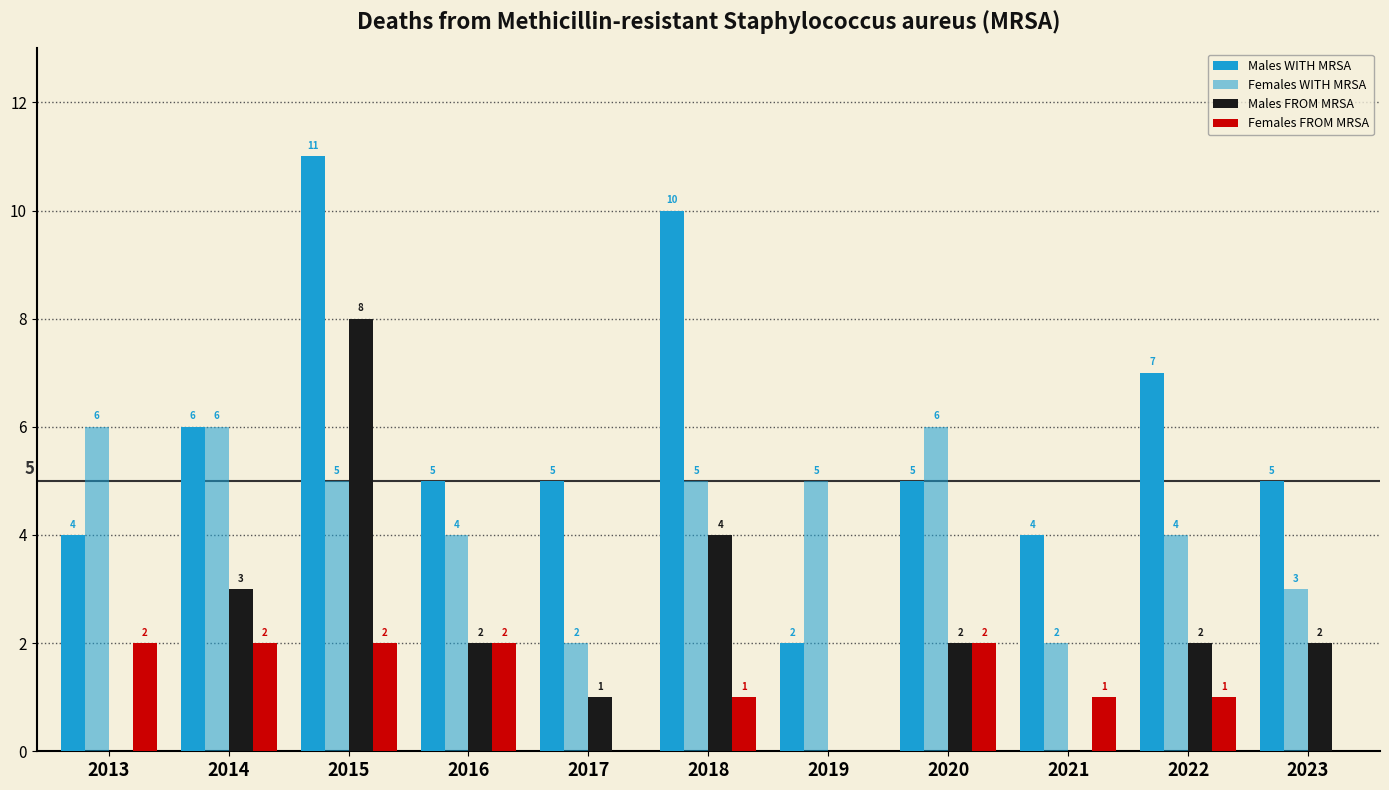

At which label does Females FROM MRSA reach its peak?

2013